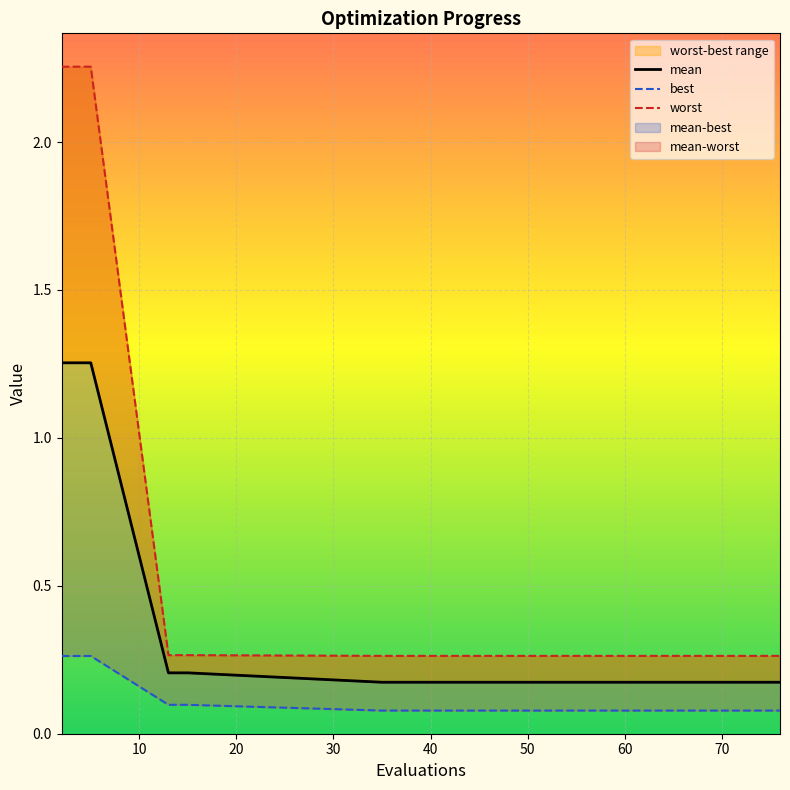

What is the sum of all mean values?

5.9